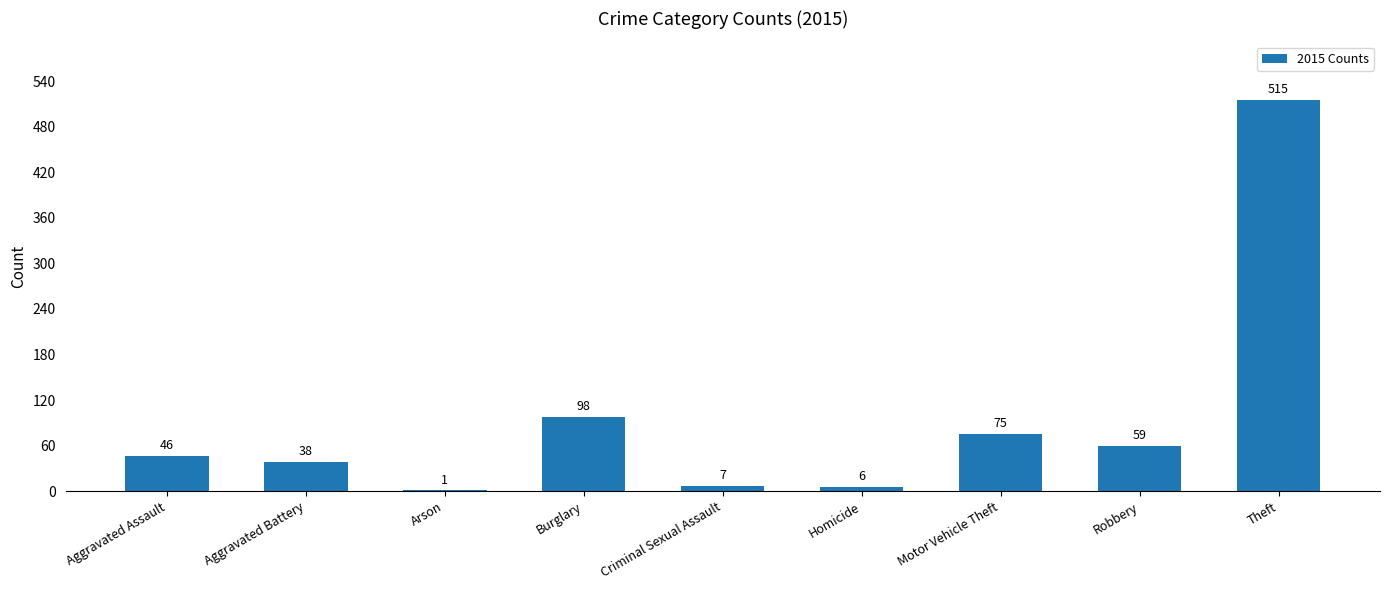

Approximately how many times larger is the value at Aggravated Assault compared to Arson?

46.0